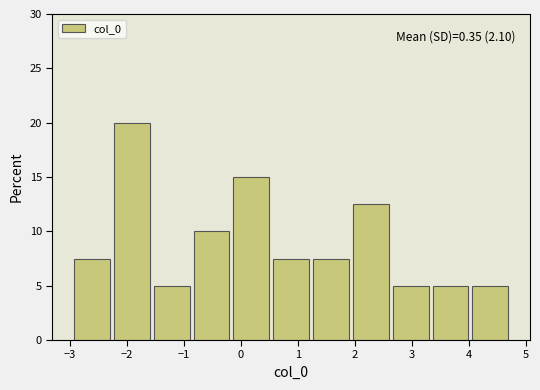

Which range on the x-axis has the tallest bar?

-2.3 to -1.6